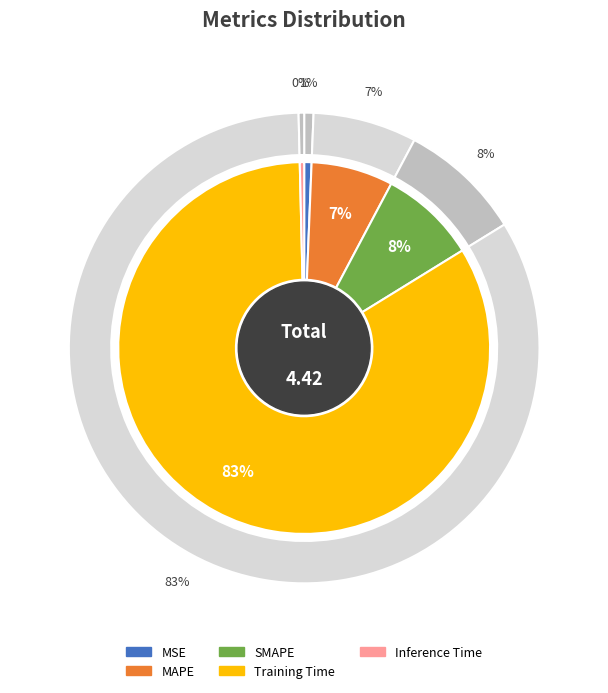

Is there any slice that represents more than half of the pie?

Yes